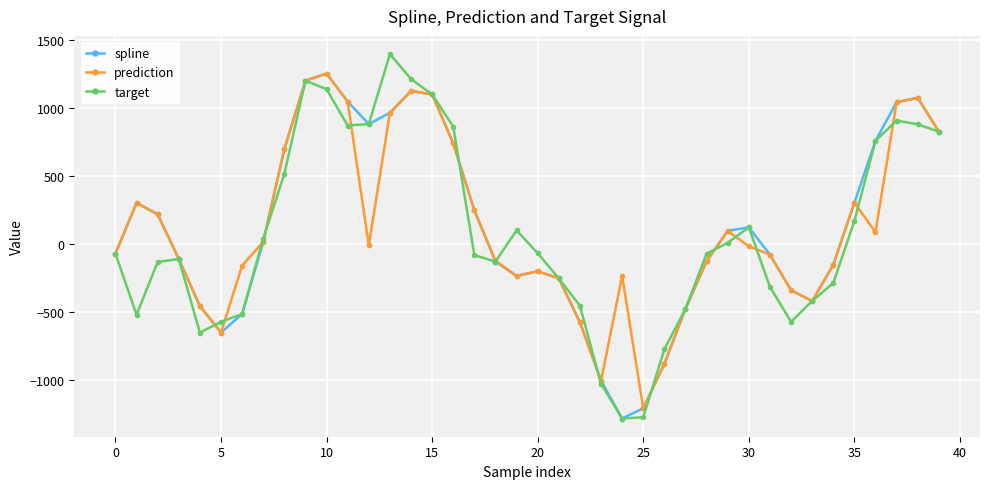

What is the value of the target point at the 22nd from the left?

-250.0